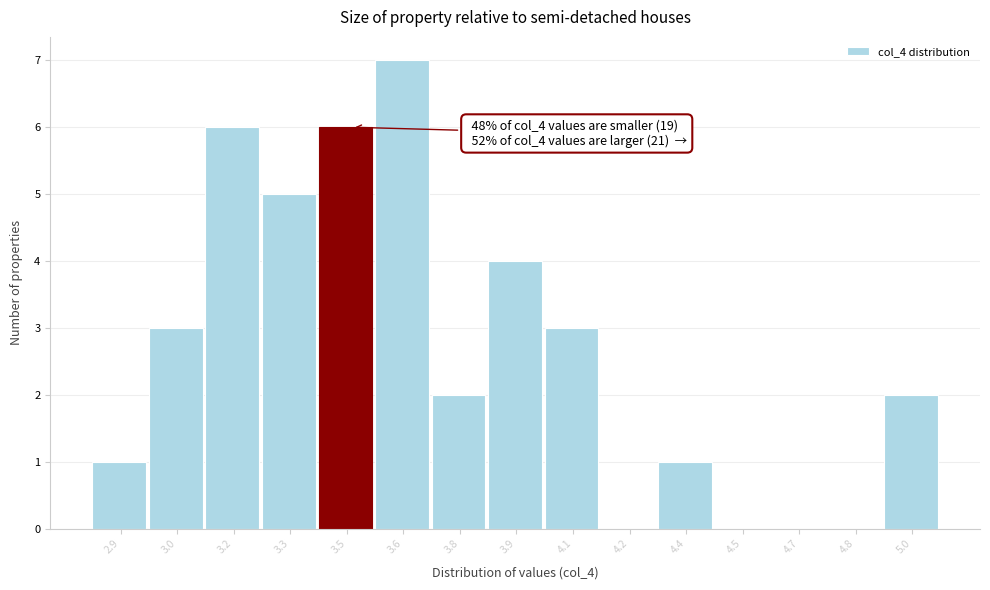

Reading left to right, what are all the values shown in this chart?

2.9=1	3.0=3	3.2=6	3.3=5	3.5=6	3.6=7	3.8=2	3.9=4	4.1=3	4.2=0	4.4=1	4.5=0	4.7=0	4.8=0	5.0=2